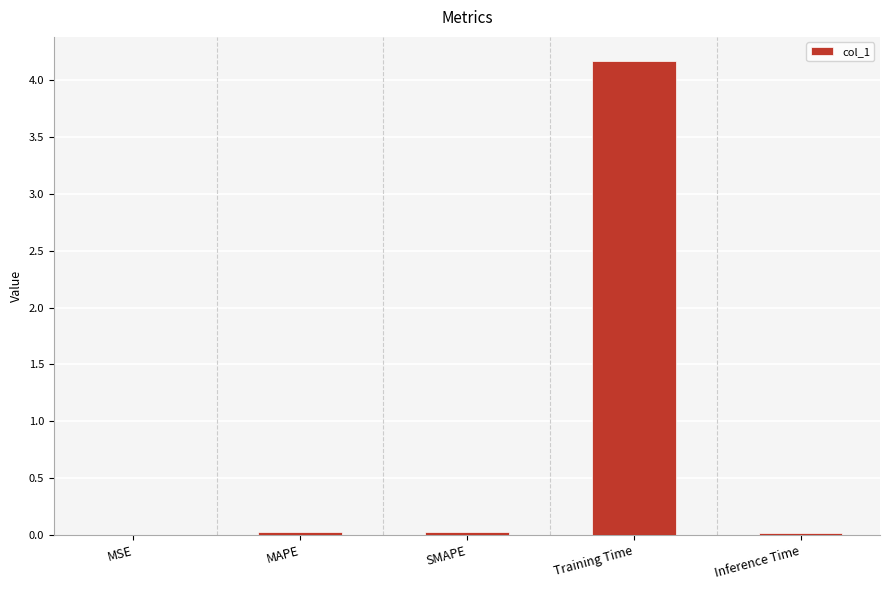

Between Inference Time and Training Time, which is larger?

Training Time